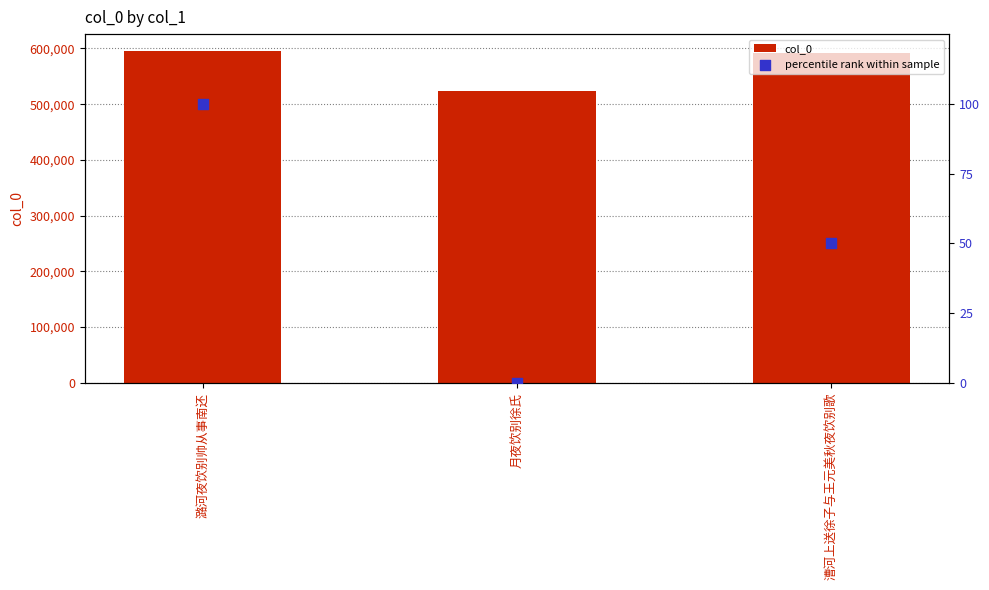

Is the value of percentile rank within sample at 漕河上送徐子与王元美秋夜饮别歌 greater than the value of col_0 at 潞河夜饮别帅从事南还?

No